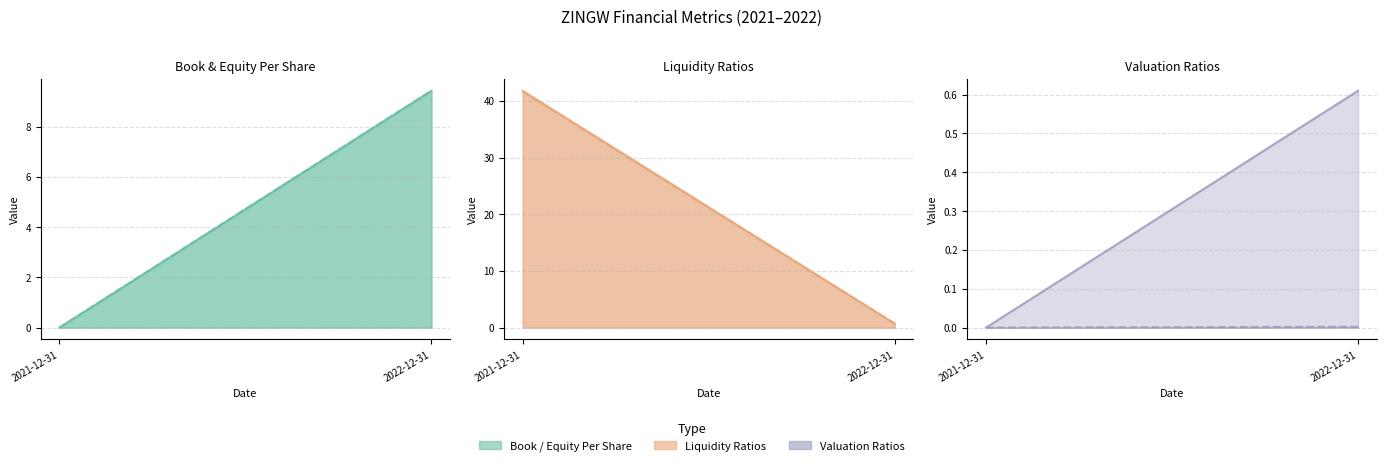

How many values in shareholdersEquityPerShare are above zero?

1